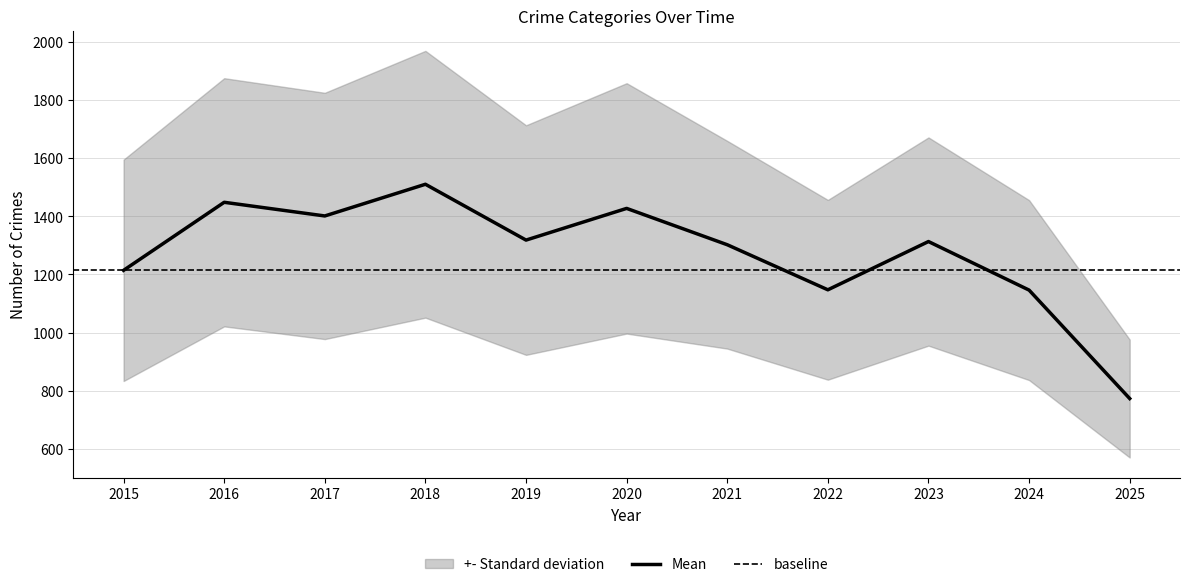

Is it true that Robbery equals 619 at 2019?

False